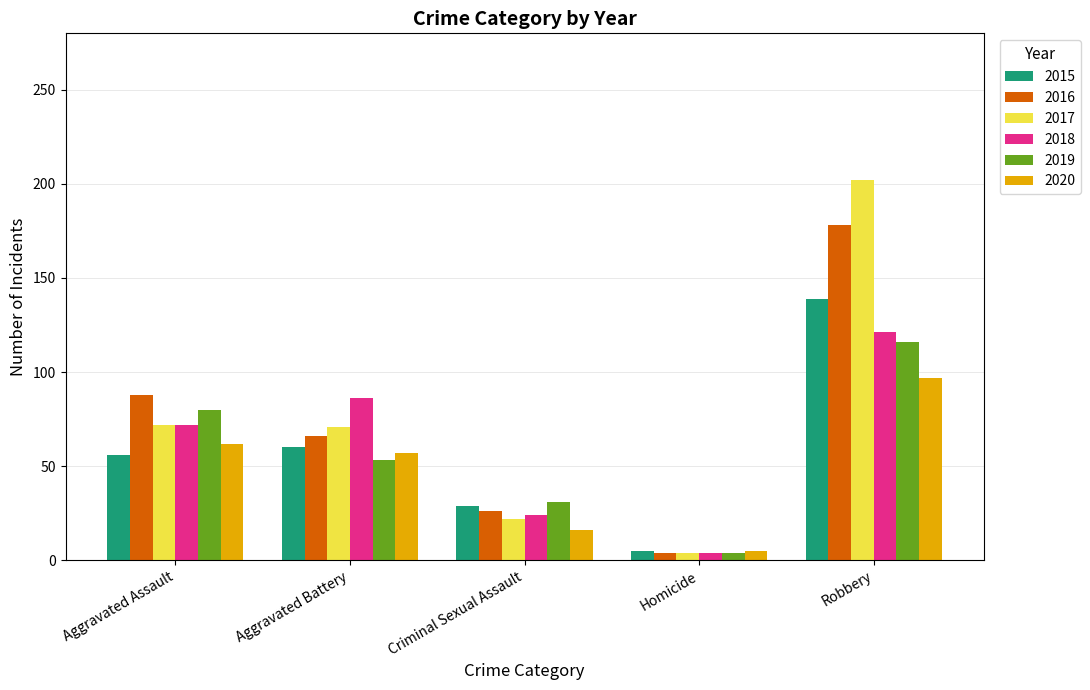

What is the label of the 2nd bar from the right?

Homicide